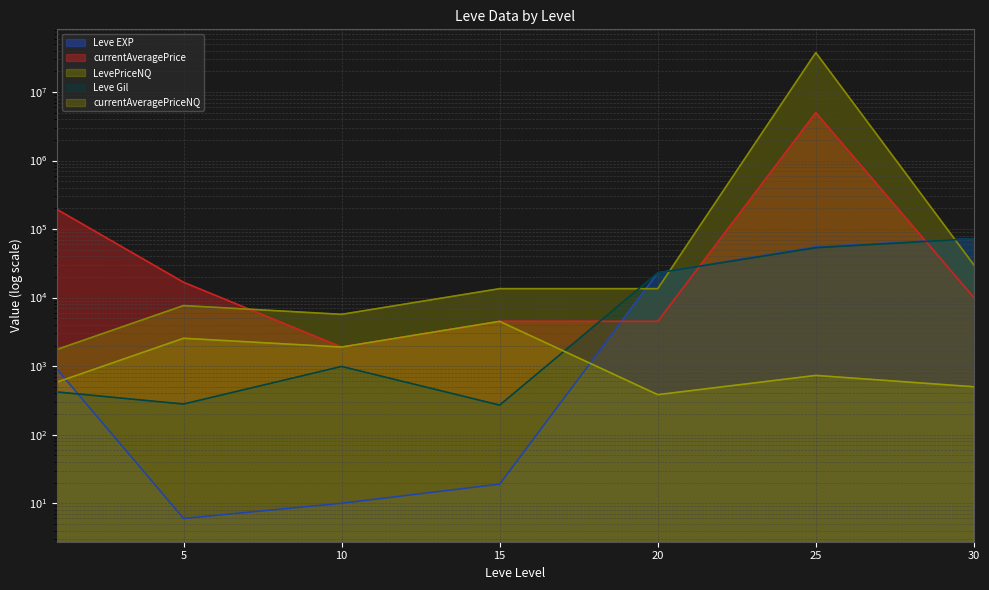

In LevePriceNQ, how many points are lower than both neighbors (excluding endpoints)?

1